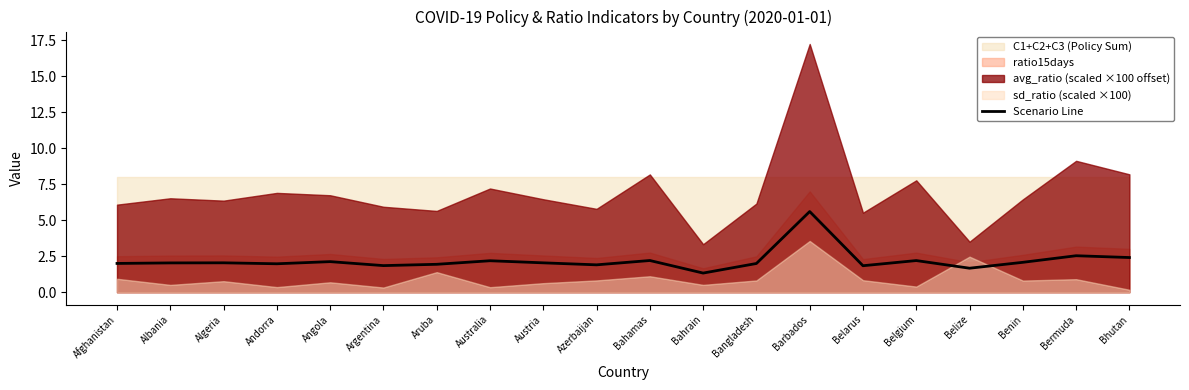

Where is the first local maximum?

Algeria